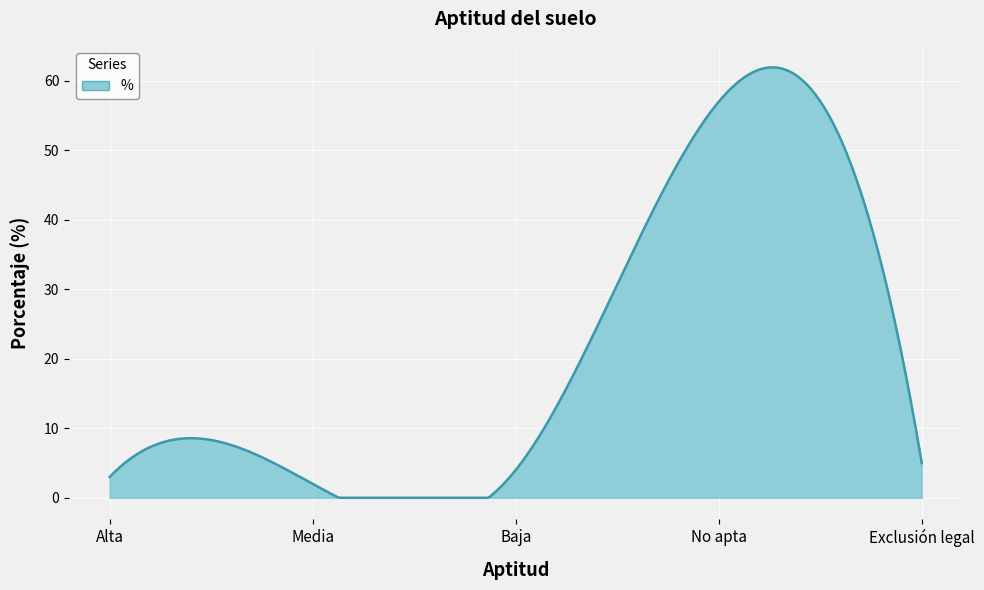

What is the greatest value displayed?

61.9